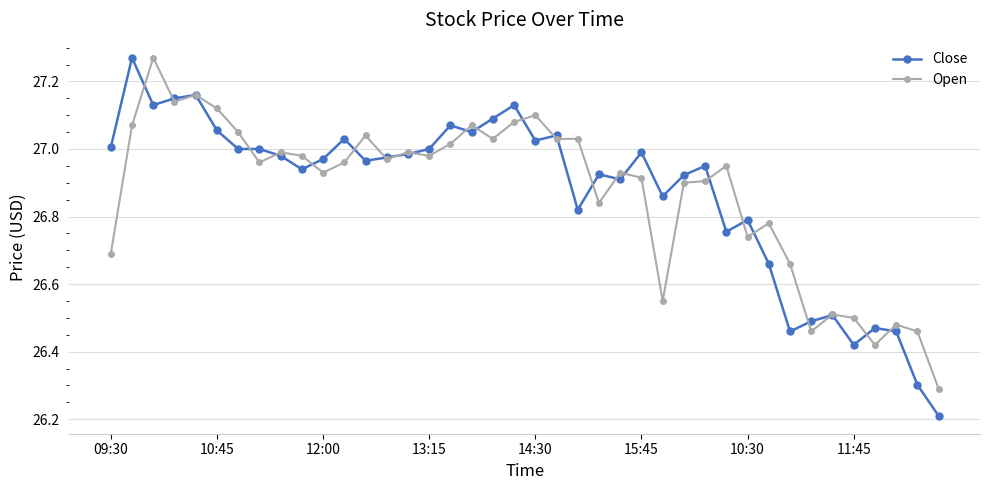

Which series has the largest range (max minus min)?

Close